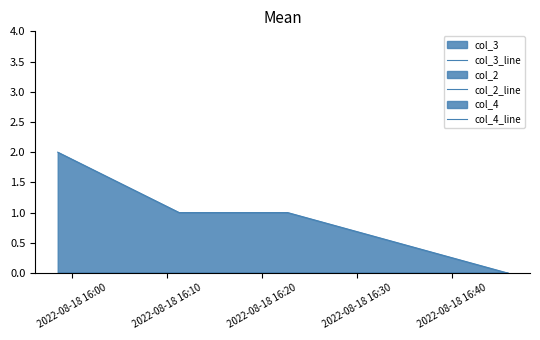

Which series has the largest total across all categories?

col_3_line